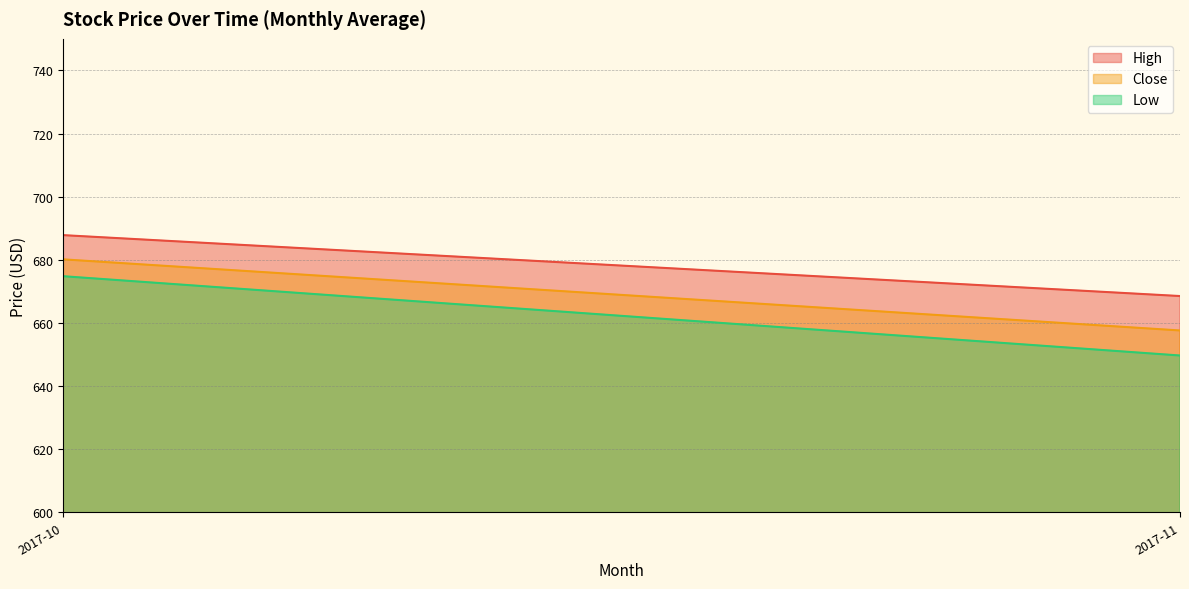

Rank the series at 2017-10 from highest to lowest value.

High, Close, Low